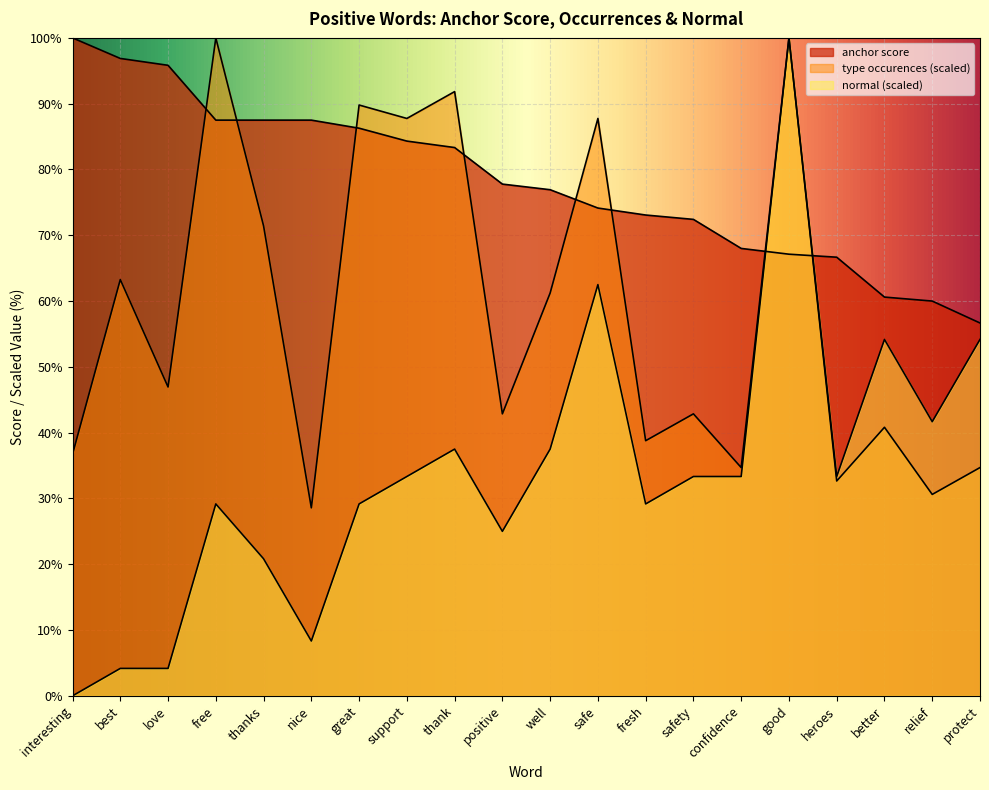

True or false: normal has more than 0 interior local peaks.

True